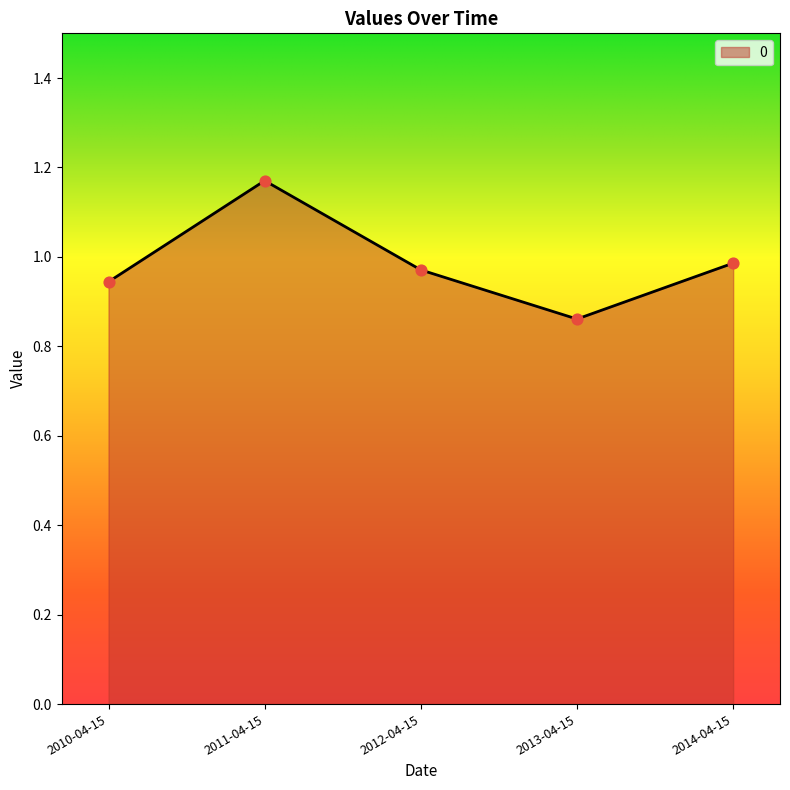

Which has a higher value, 2011-04-15 or 2014-04-15?

2011-04-15